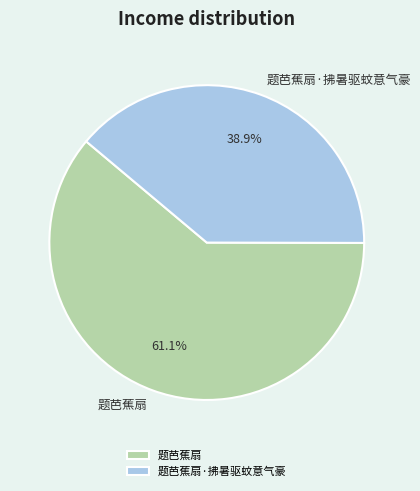

Count the number of slices in the pie.

2